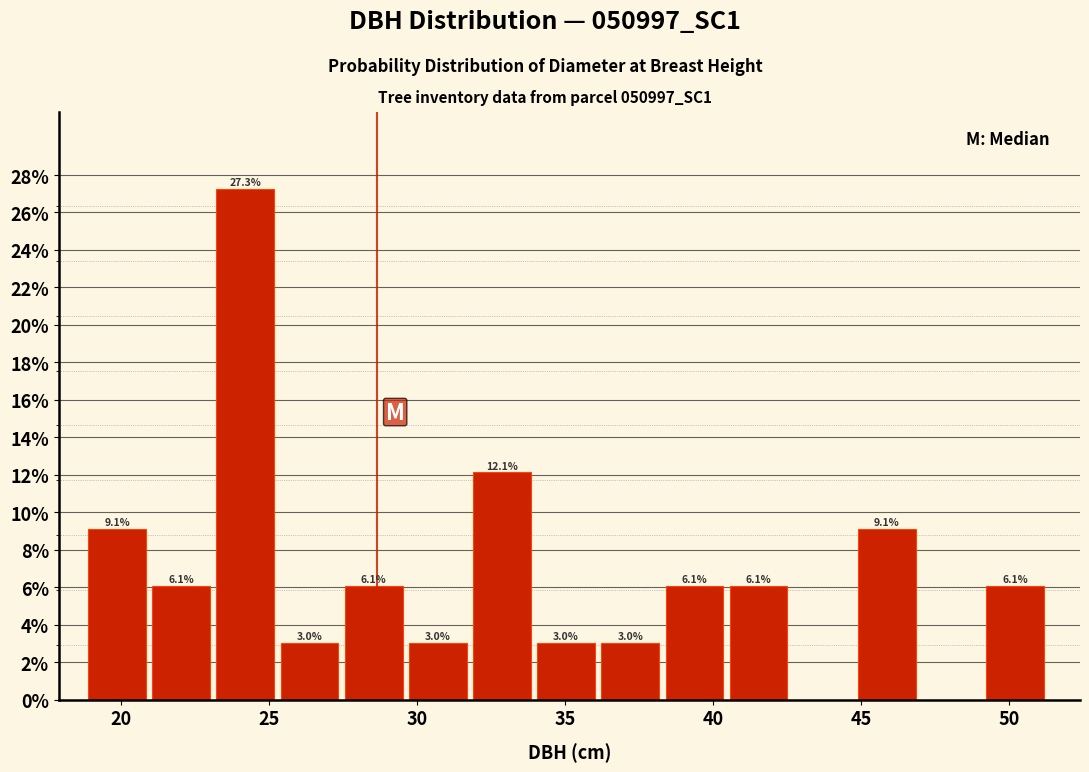

Which range on the x-axis has the tallest bar?

23.0 to 25.5